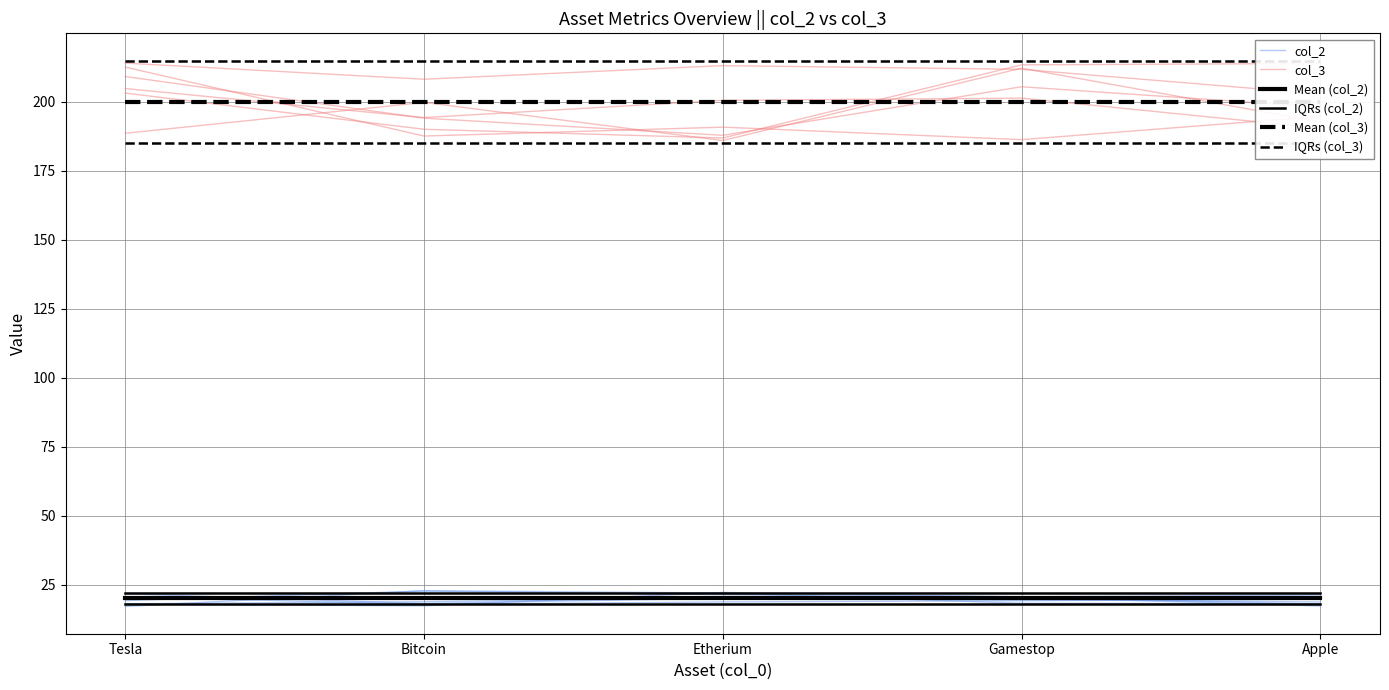

What is the sum of the Mean (col_3) values at Apple and Tesla?

400.0